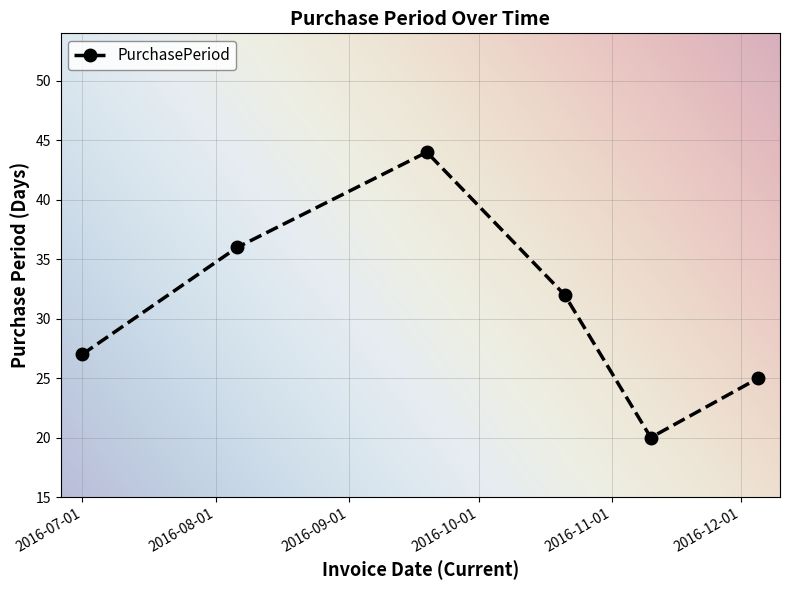

How many lines are shown in the chart?

1